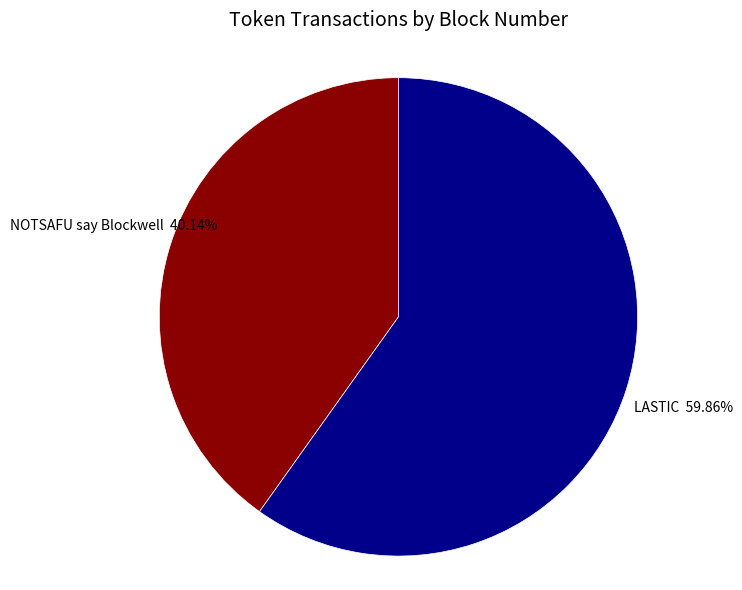

How many segments does this pie chart have?

2